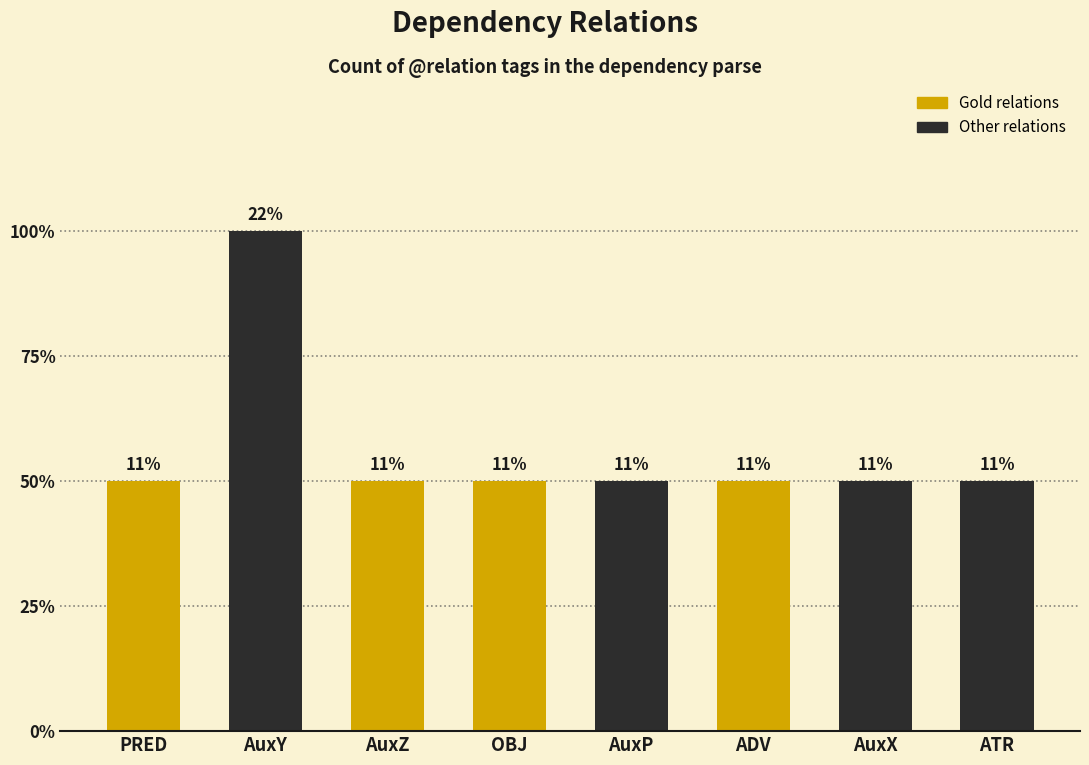

How many bars are there in total?

8